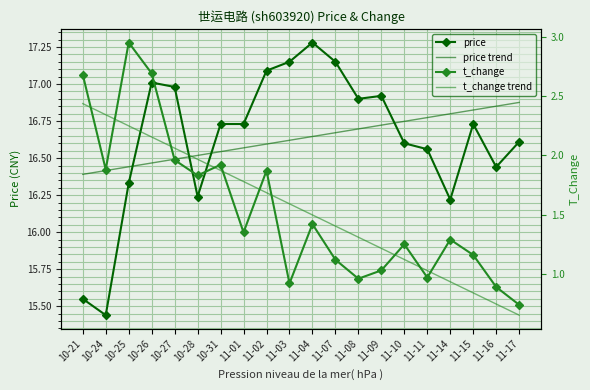

At which category does the chart reach its peak across all series?

11-04